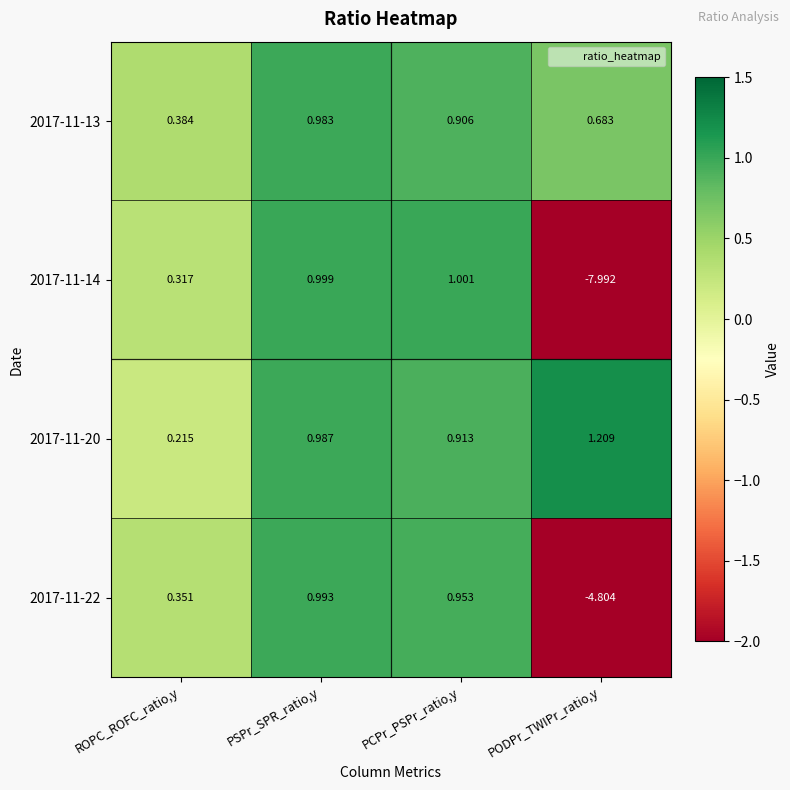

At which label is 2017-11-14 closest to -3?

ROPC_ROFC_ratio,y